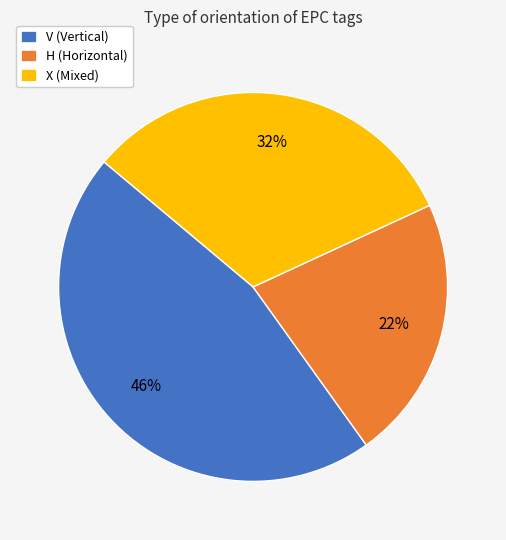

To the nearest percent, what portion does X represent?

32%